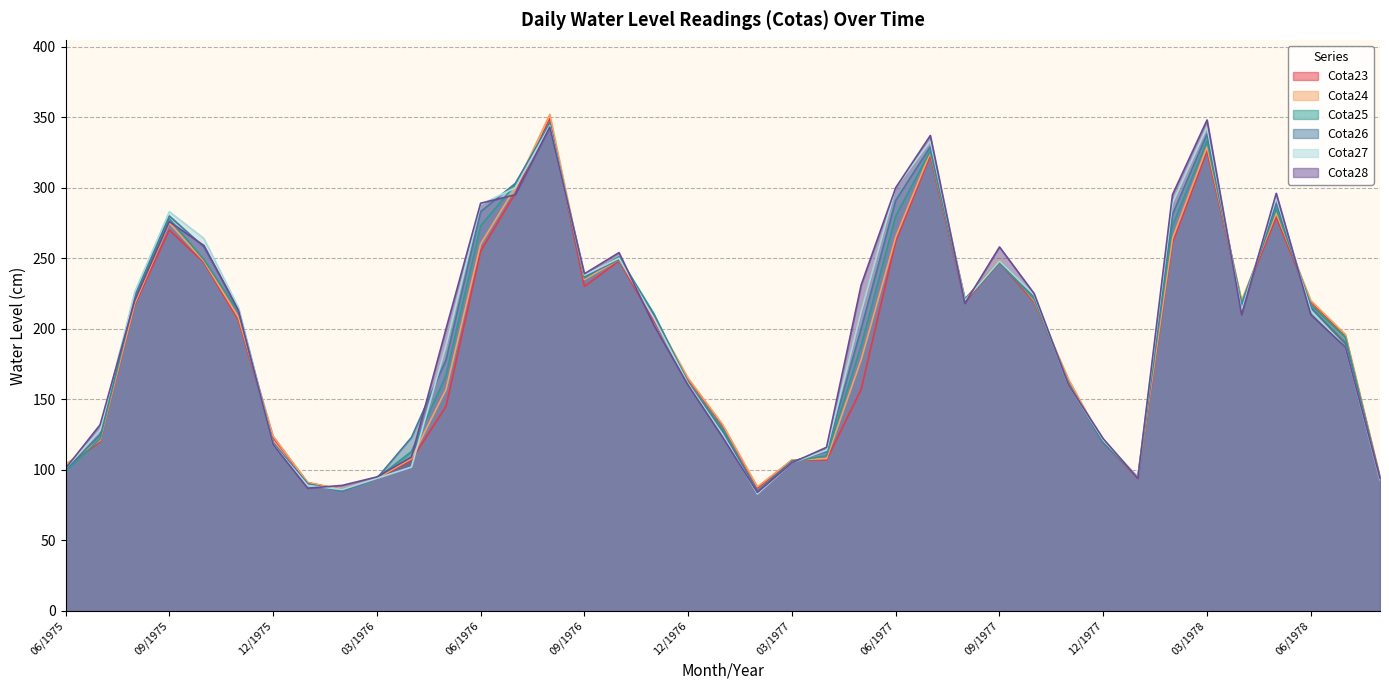

What is the difference between the highest and lowest values at 09/1975?

13